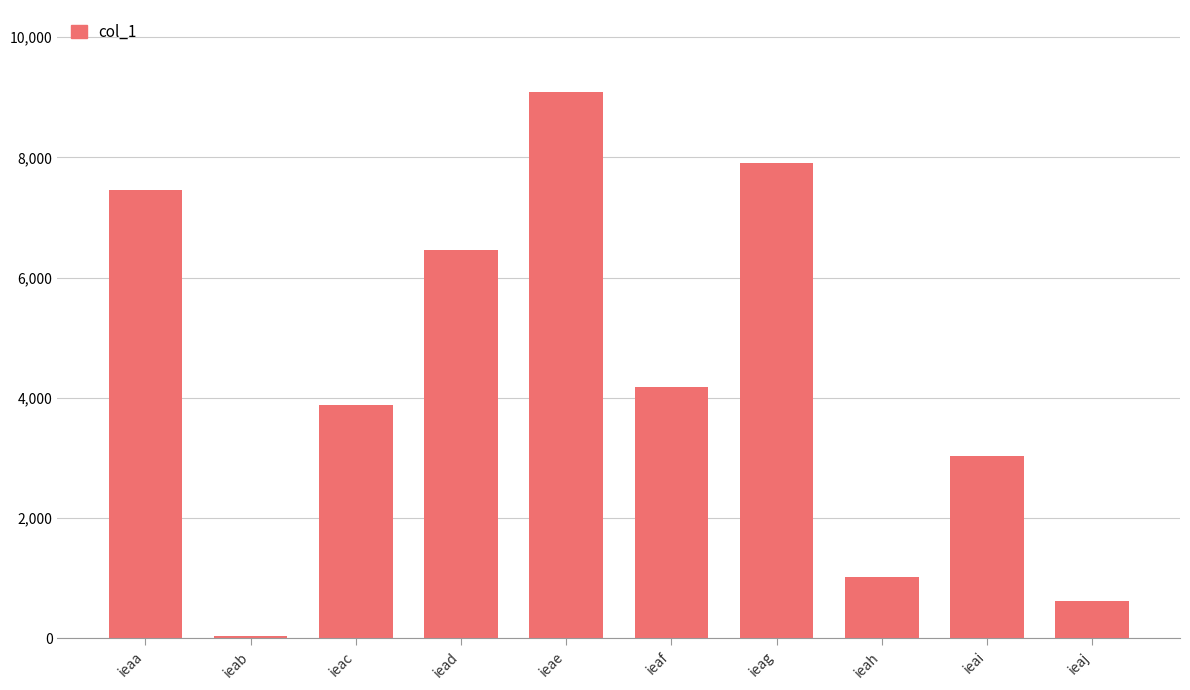

List the labels in order of value, smallest first.

ieab, ieaj, ieah, ieai, ieac, ieaf, iead, ieaa, ieag, ieae